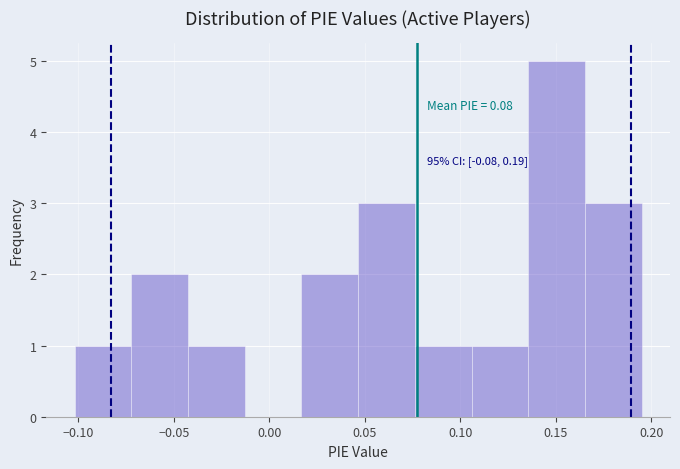

Over which range of the x-axis is the bar tallest?

0.135 to 0.165